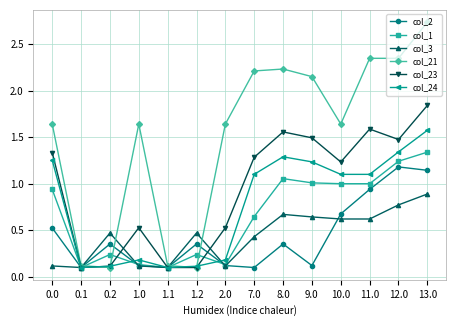

The value of col_23 at 8.0 is 0.8. True or false?

False